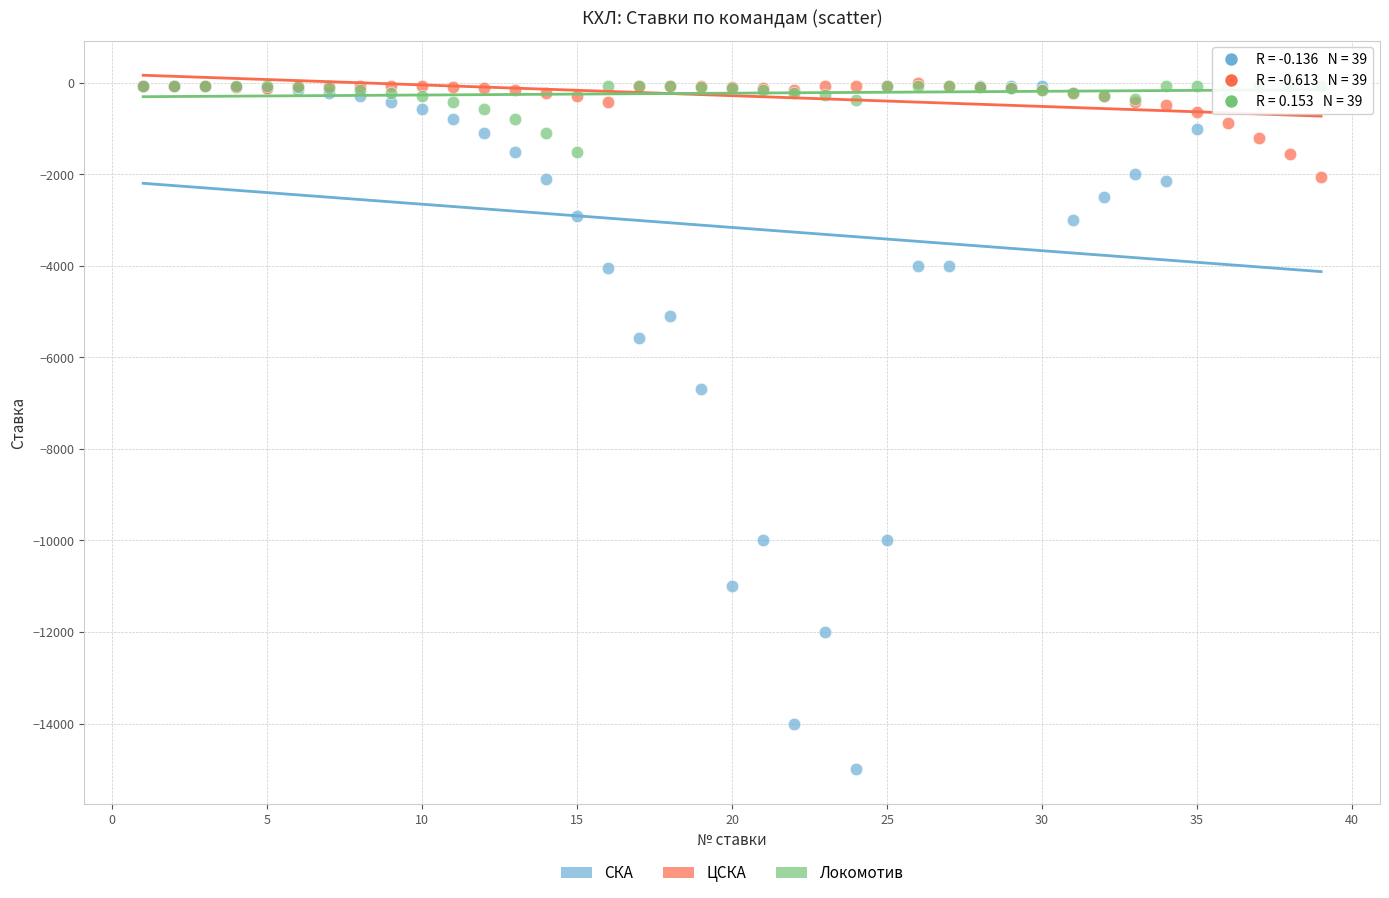

In the СКА series, what Y value is closest to -7530?

-6700